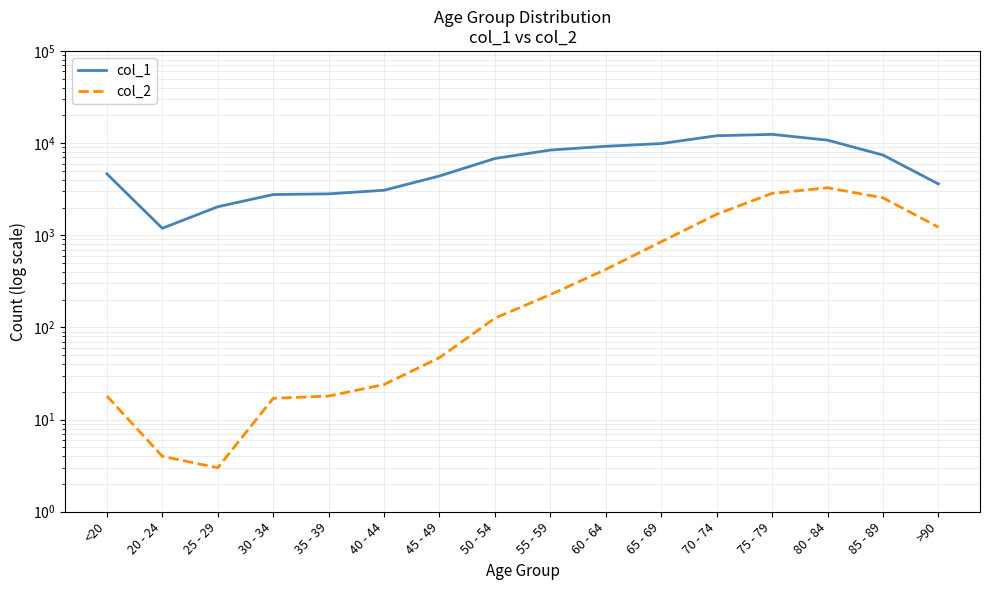

What is the highest value of the col_2 series?

3273